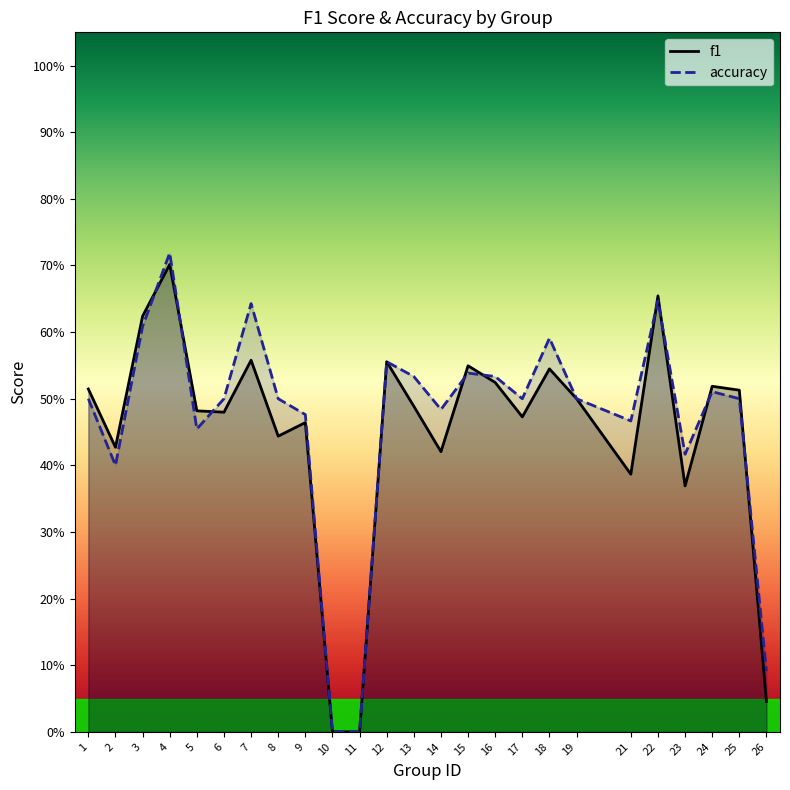

True or false: f1 and accuracy intersect in this chart.

True